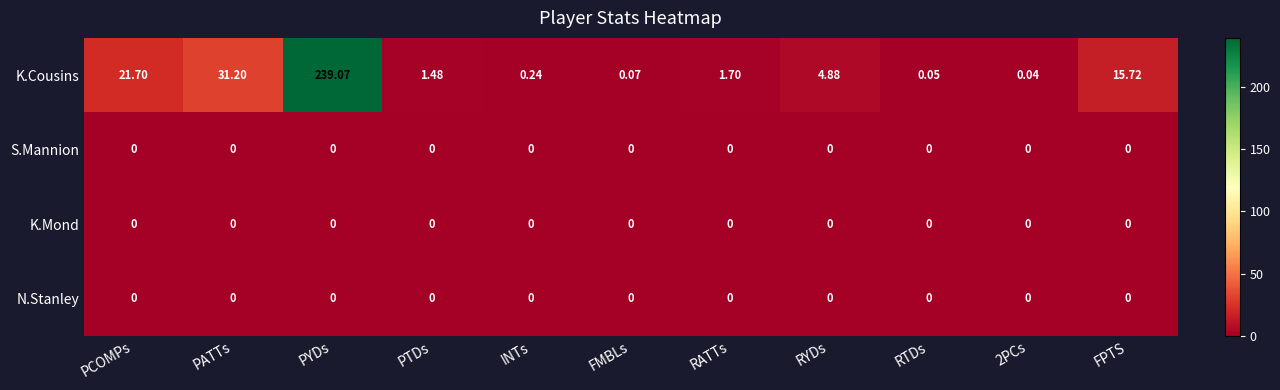

At which category is the sum across all series the highest?

PYDs